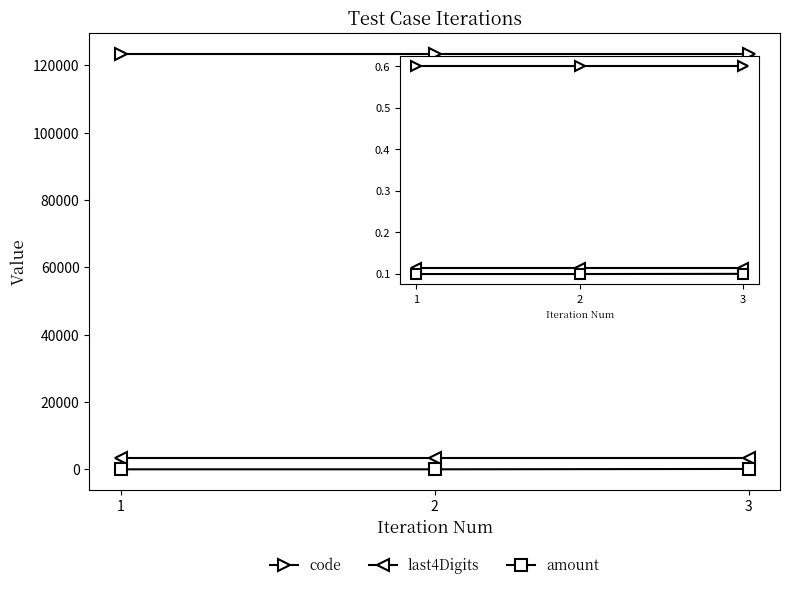

The value of amount at 2 is 0. True or false?

True